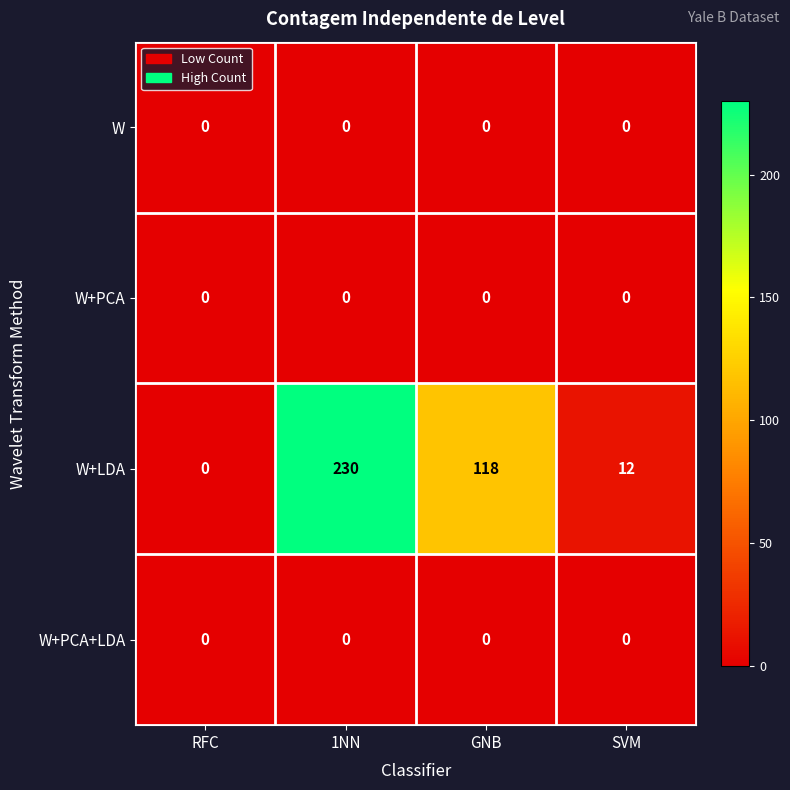

True or false: W+PCA has a value of 0 at GNB.

True